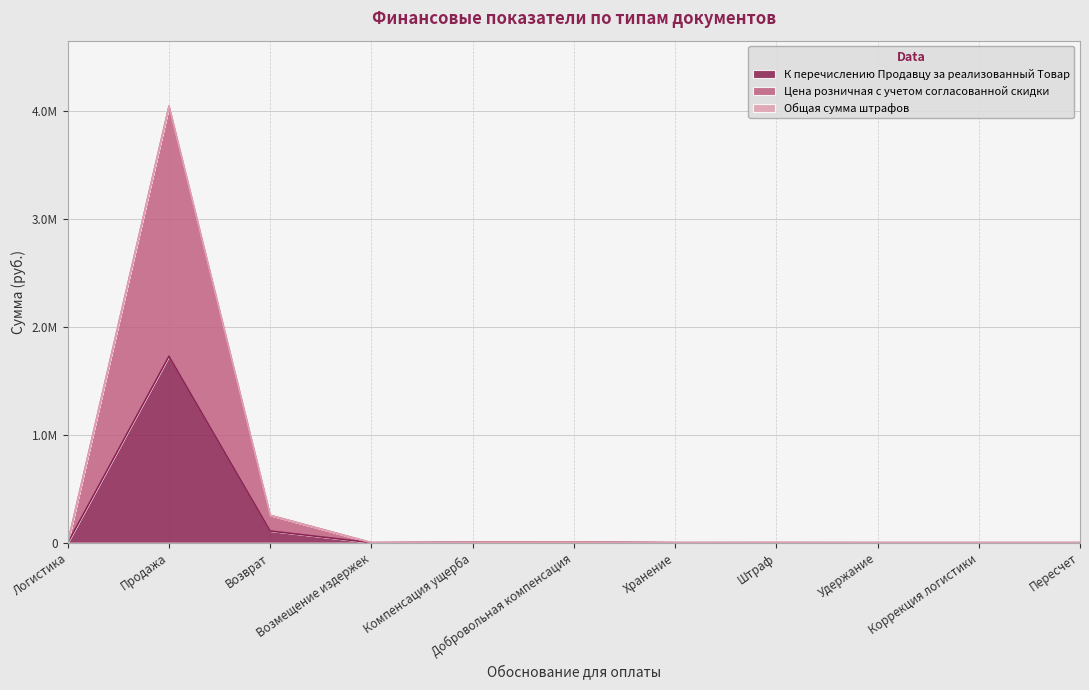

How many interior local valleys does the К перечислению Продавцу за реализованный Товар series have?

1